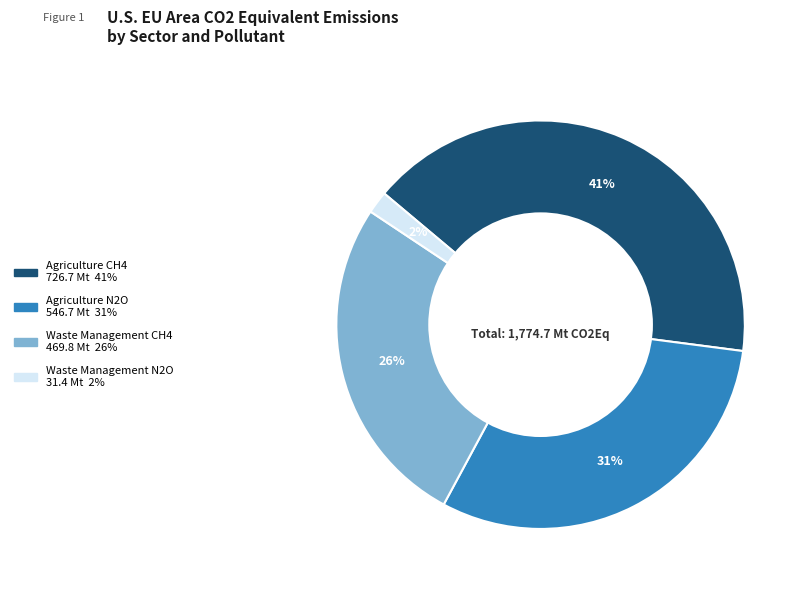

Rank the categories by value from highest to lowest.

Agriculture CH4, Agriculture N2O, Waste Management CH4, Waste Management N2O